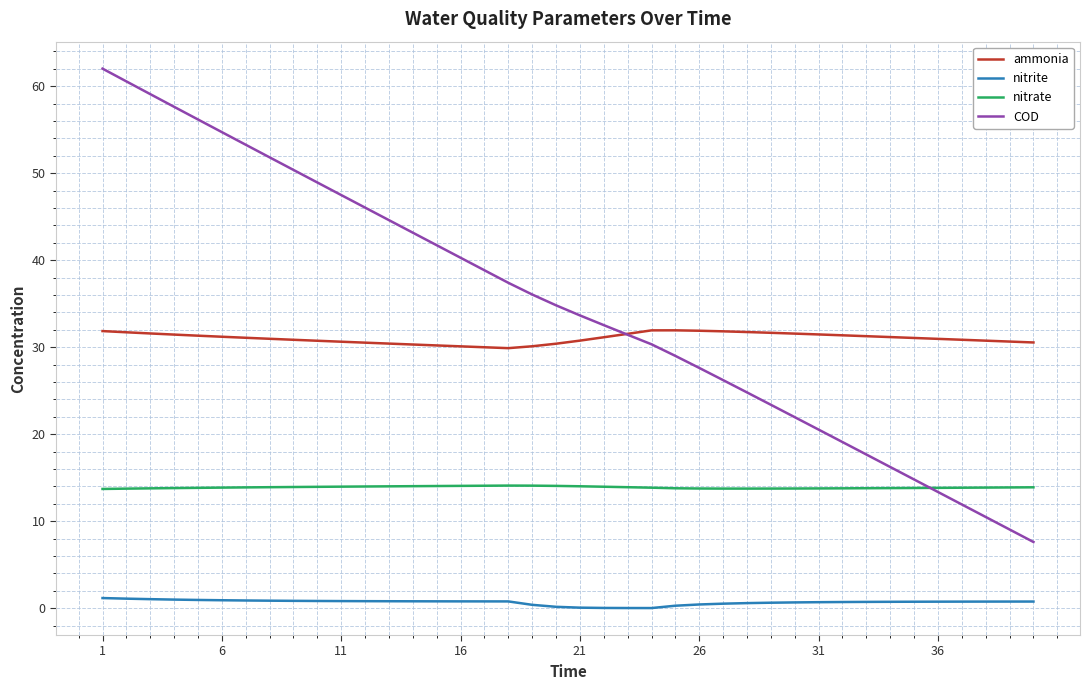

How many distinct data groups are displayed?

4